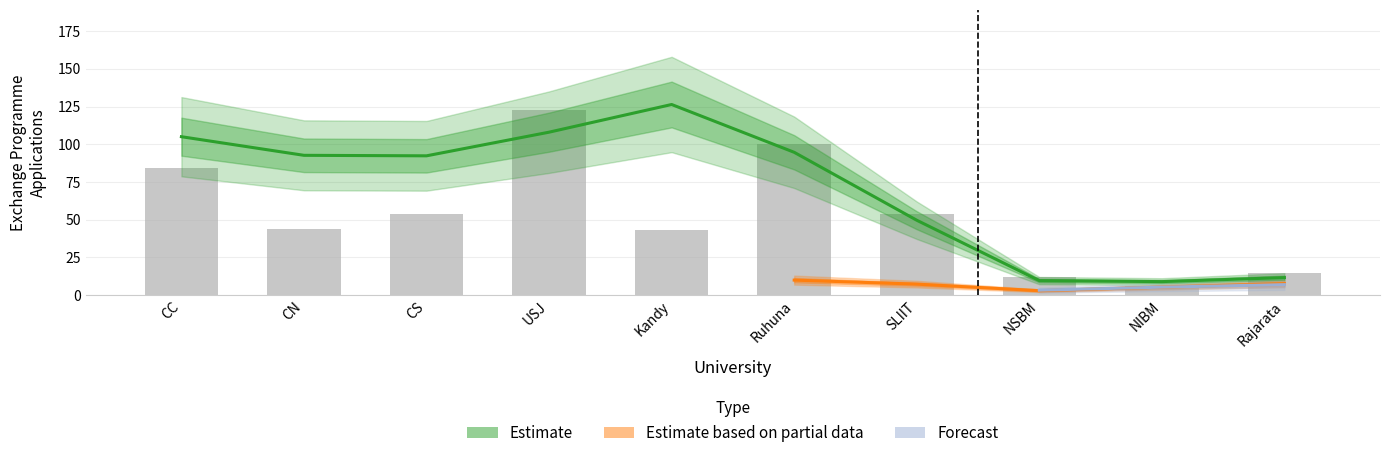

What position from the right is NIBM?

2